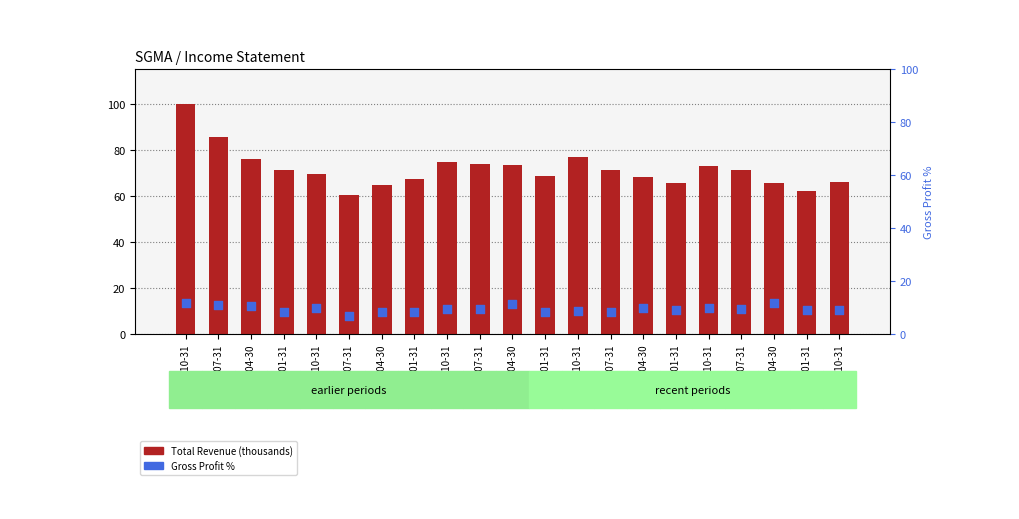

Which series has the largest Y range (max minus min)?

Total Revenue (thousands)